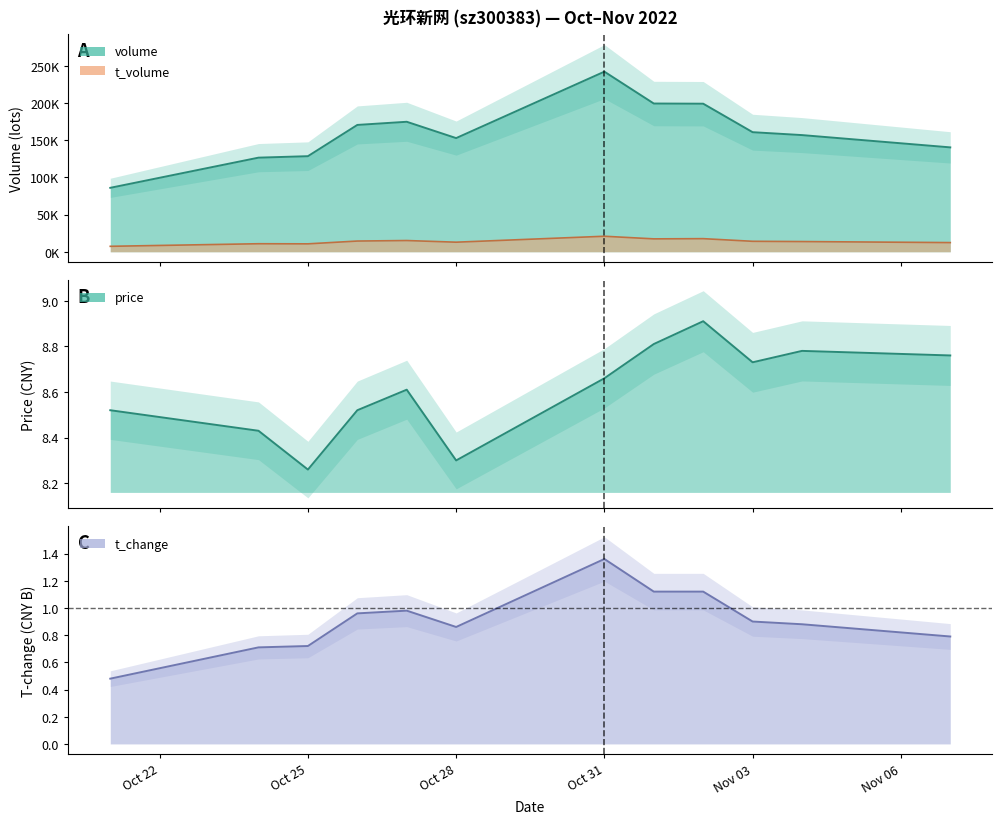

Which category has the highest value across all series?

Oct 31